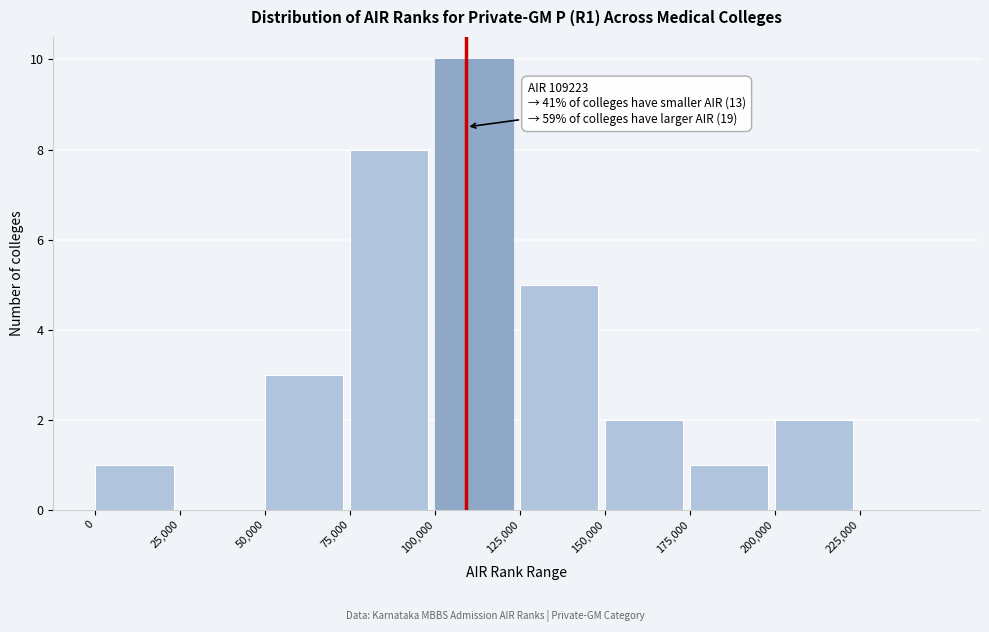

Which range on the x-axis has the tallest bar?

100000 to 125000